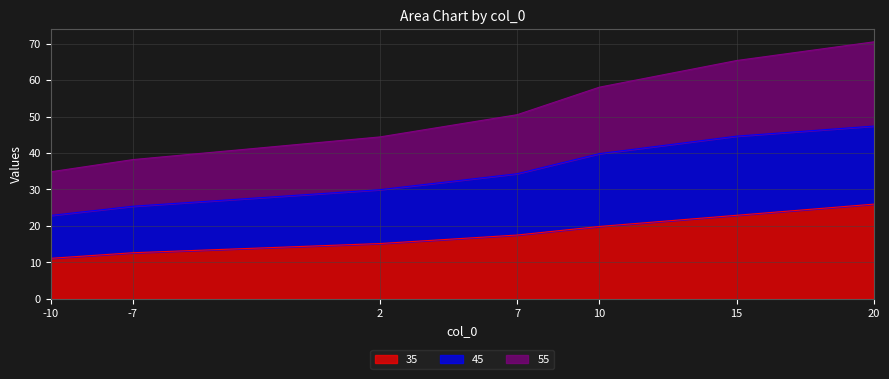

Which series has the largest range (max minus min)?

55